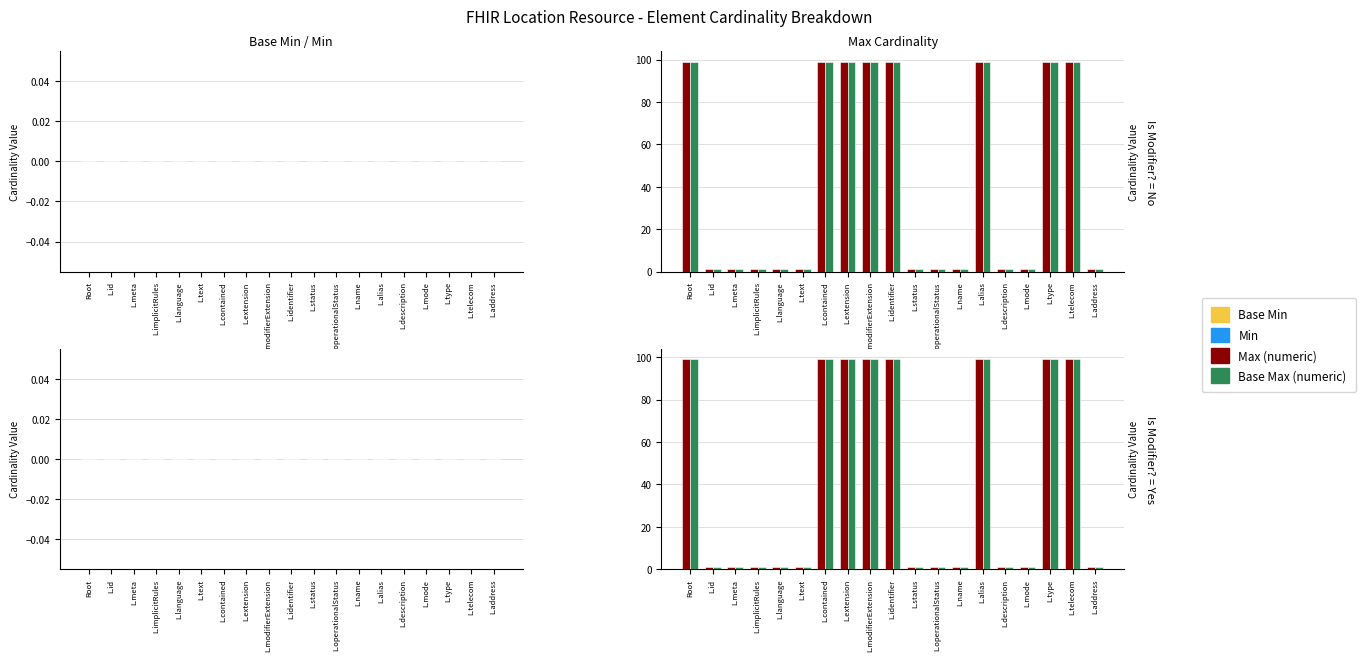

Which series changed the most between L.telecom and L.address?

Max (numeric)